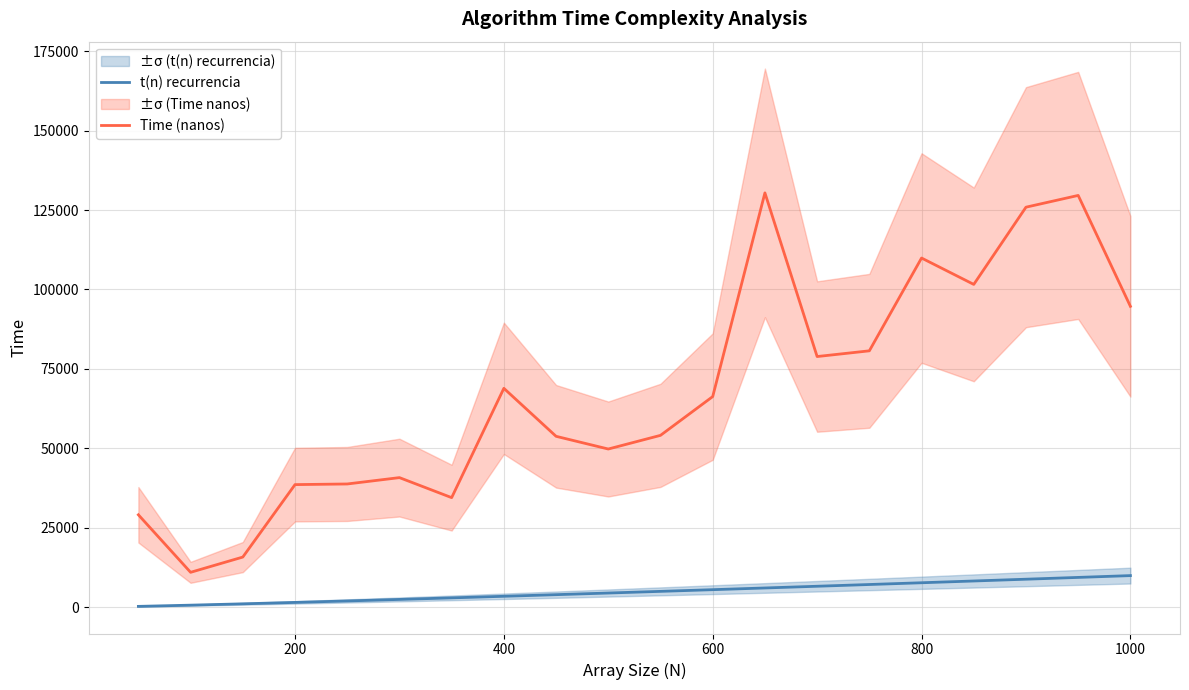

True or false: t(n) recurrencia and Time (nanos) intersect in this chart.

False